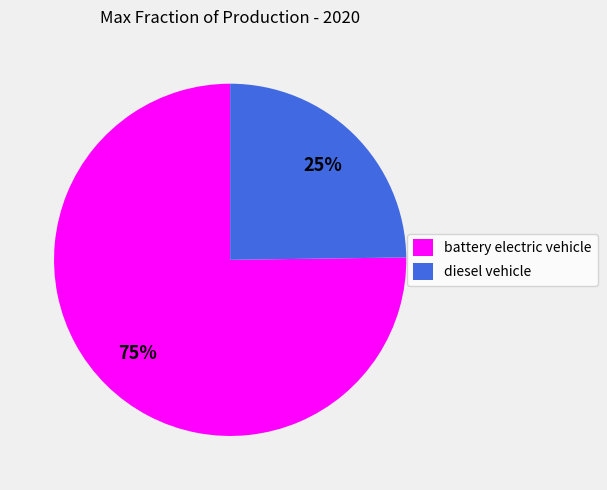

Which has a higher value, battery electric vehicle or diesel vehicle?

battery electric vehicle